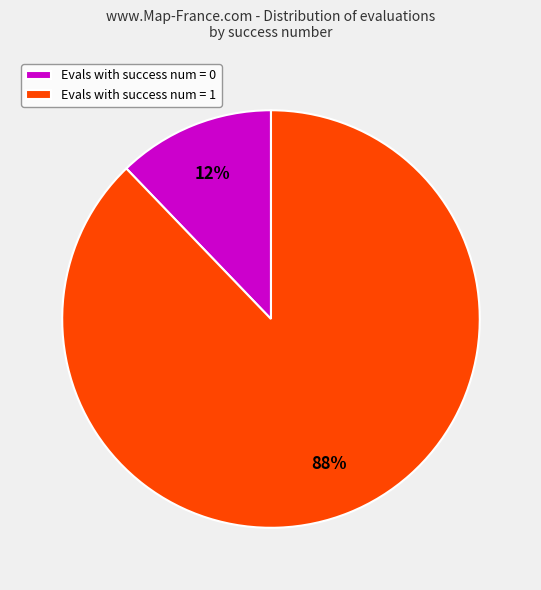

The Evals with success num = 0 slice represents 12% of the pie. True or false?

True